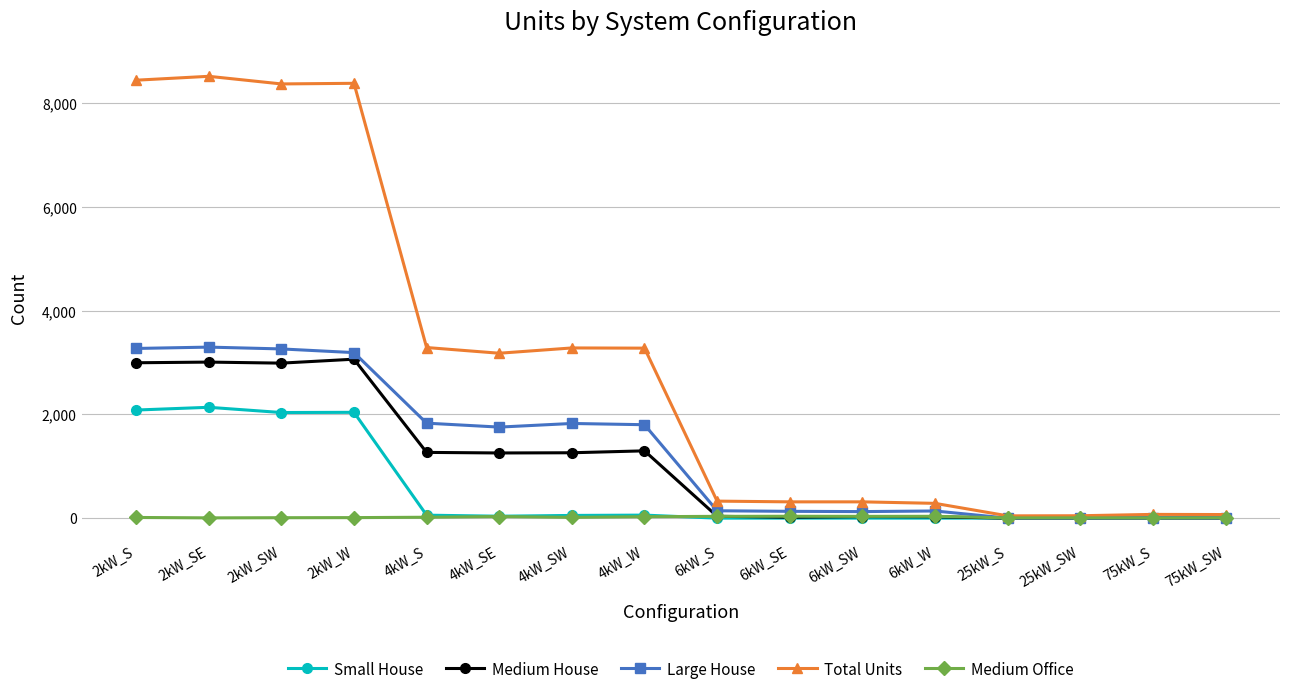

What is the minimum value for Total Units?

44